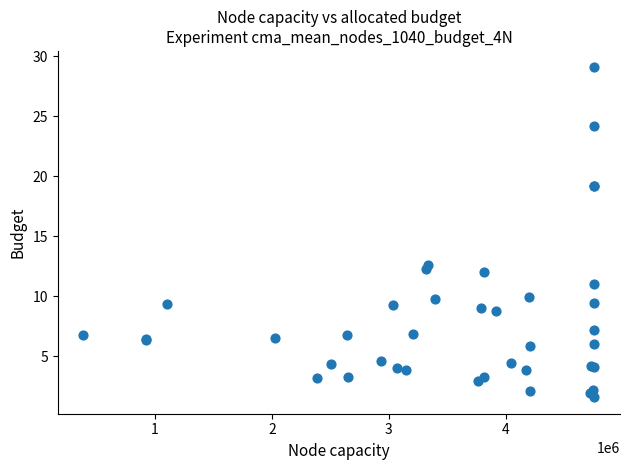

What Y value in the scatter plot is closest to 15?

12.6